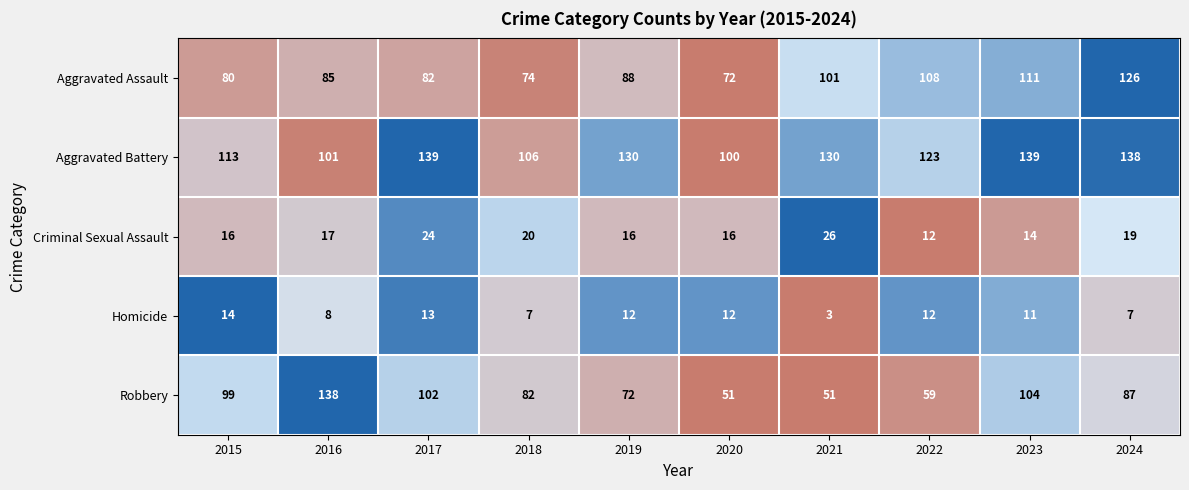

What is the difference between the Aggravated Battery values at 2022 and 2024?

15